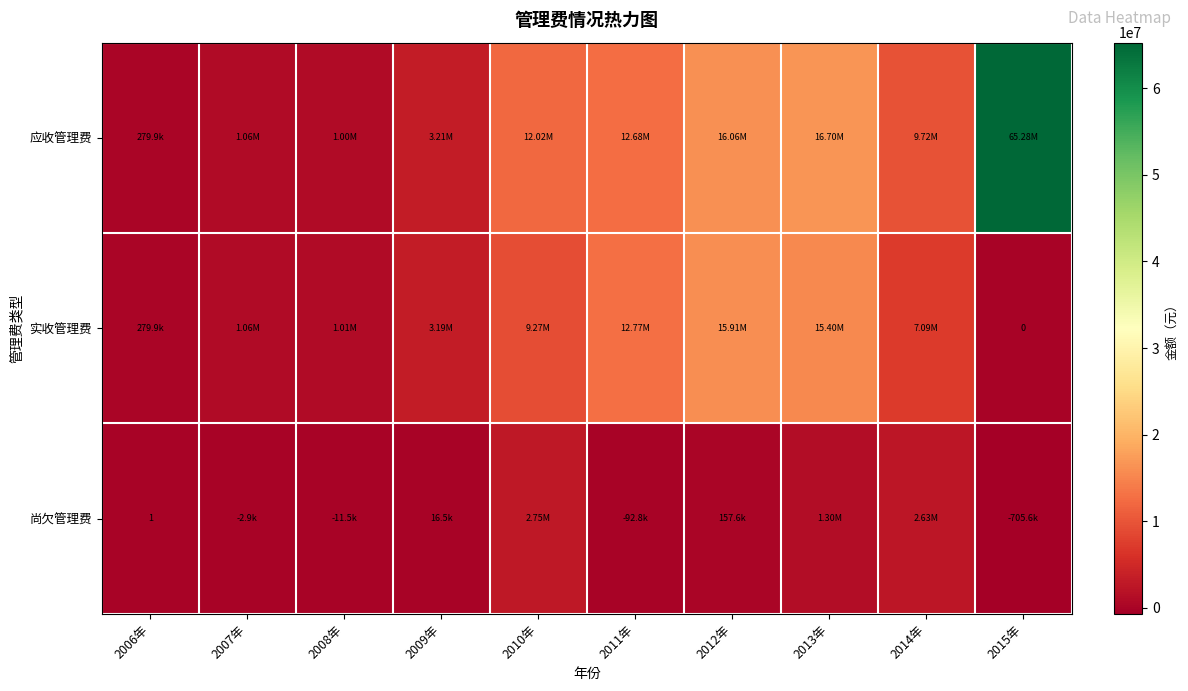

Which series has the largest total across all categories?

应收管理费